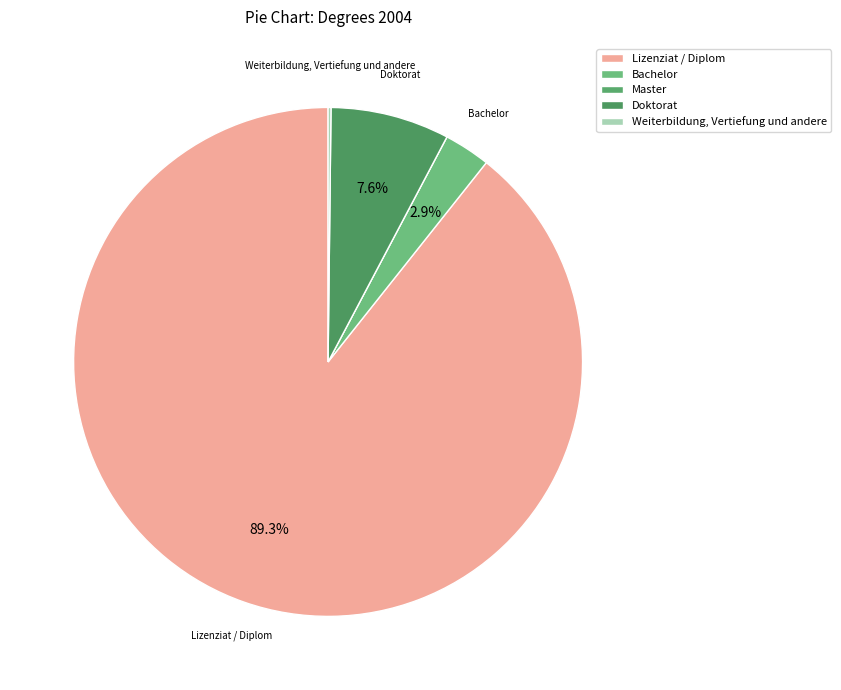

Is it true that Master is 8% of the pie?

False